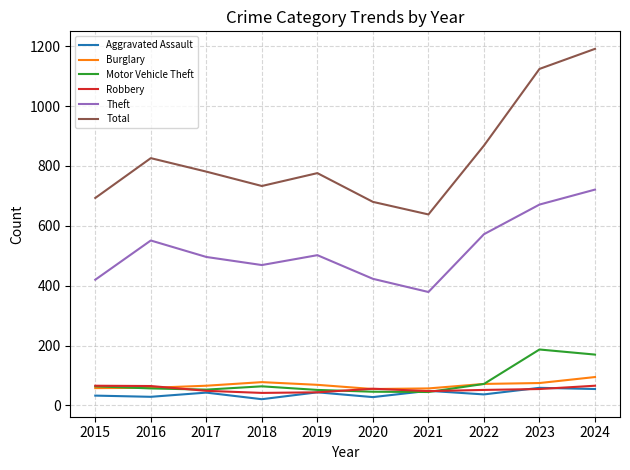

Does the chart display data point markers on the line(s)?

No